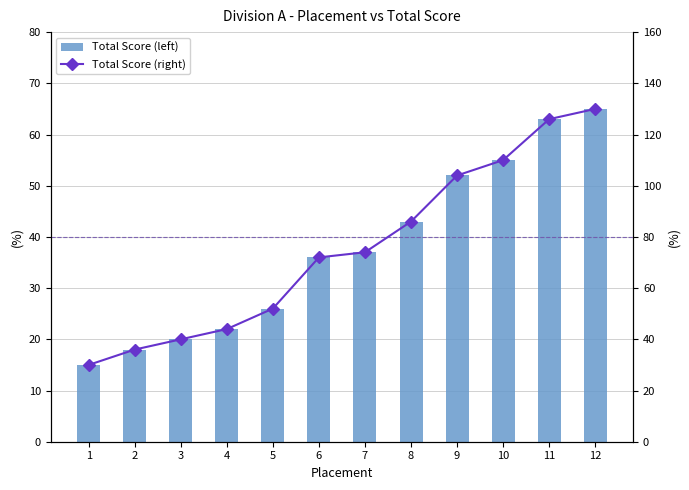

The value of Total Score (right) at 3 is 40. True or false?

True